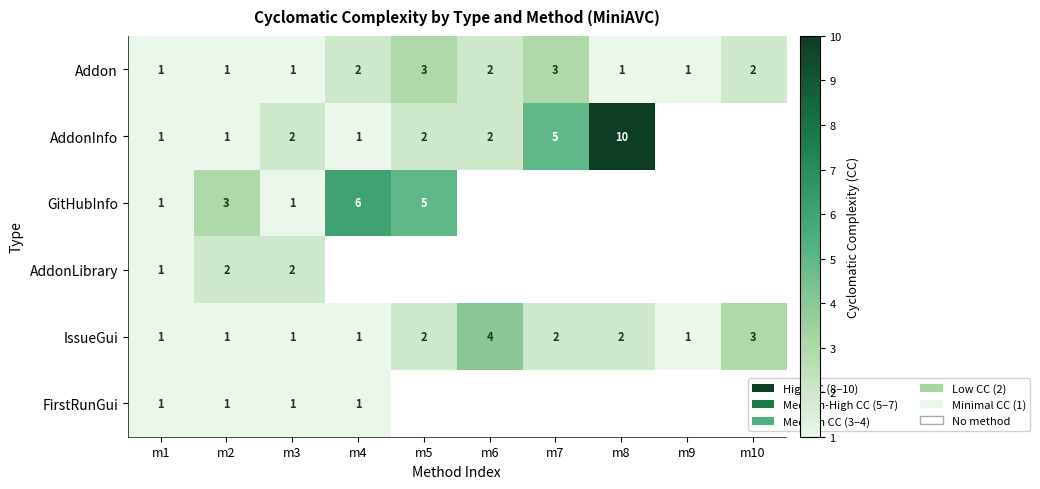

At how many categories does at least one series exceed 4?

4